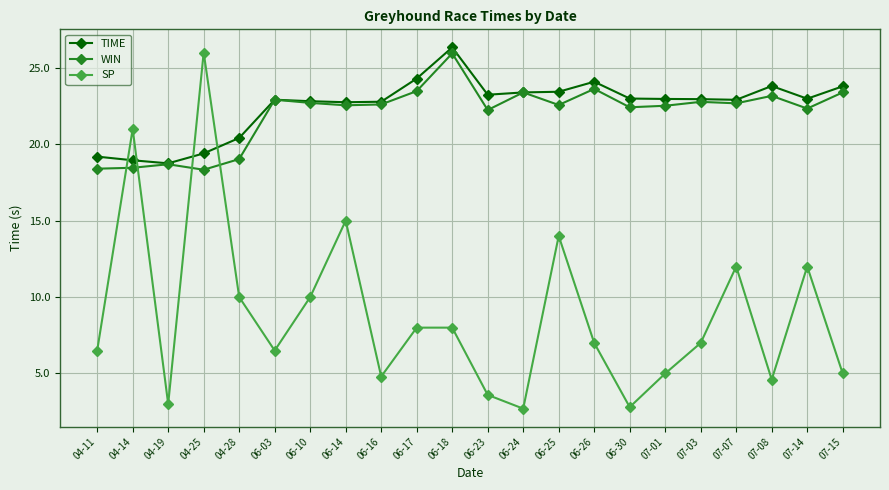

Which series changed the most between 04-25 and 06-24?

SP